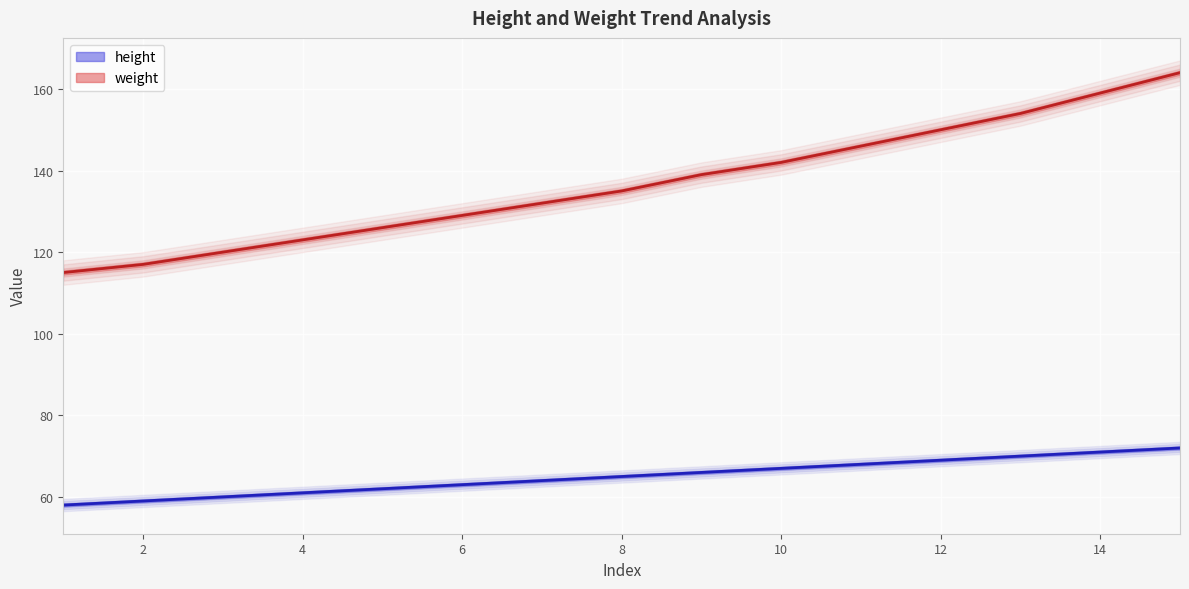

At which label does height reach its peak?

15